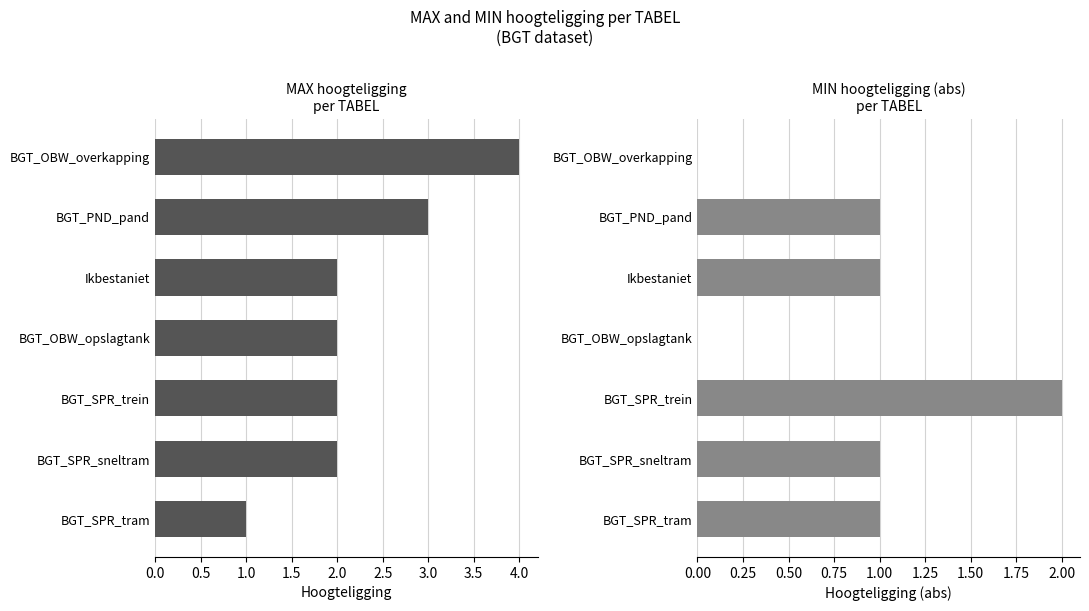

Between BGT_OBW_opslagtank and BGT_SPR_sneltram, which is larger?

BGT_OBW_opslagtank